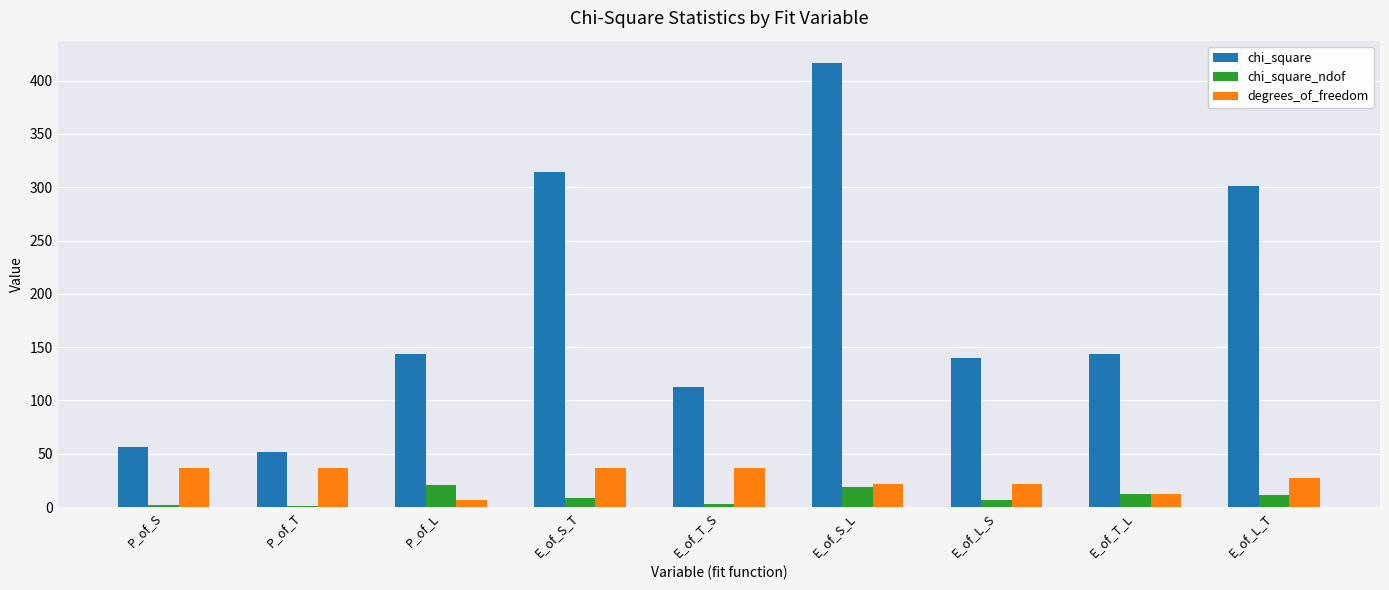

Which series has the largest total across all categories?

chi_square